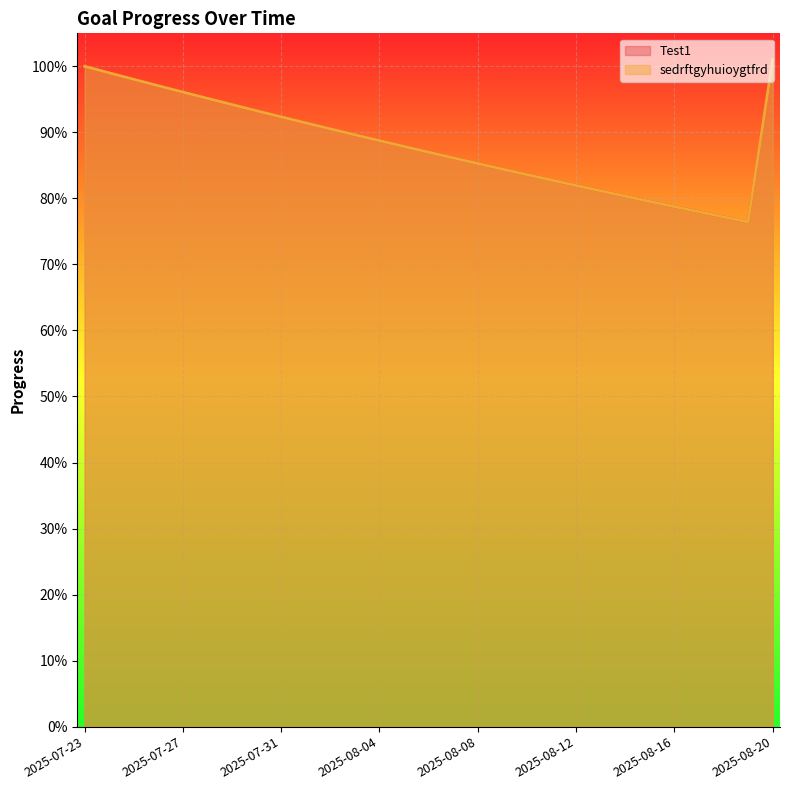

Rank the series at 2025-07-26 from lowest to highest value.

Test1, sedrftgyhuioygtfrd